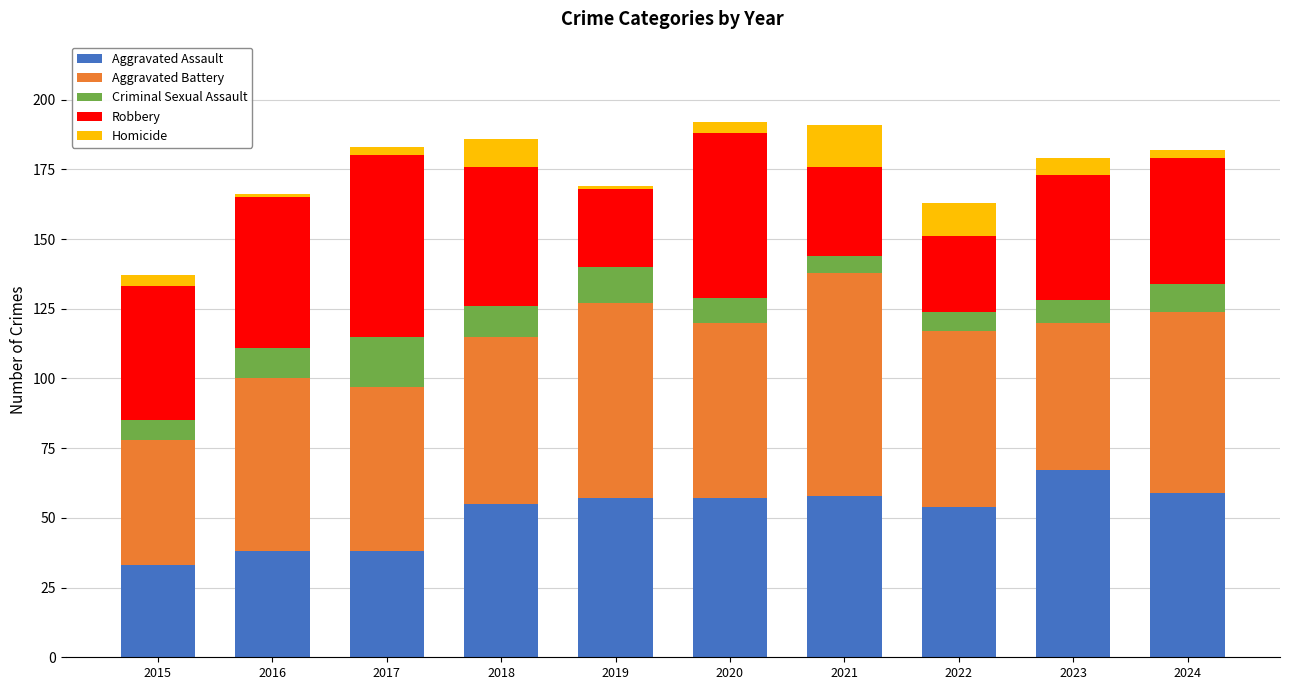

Read the Aggravated Assault value at 2023.

67